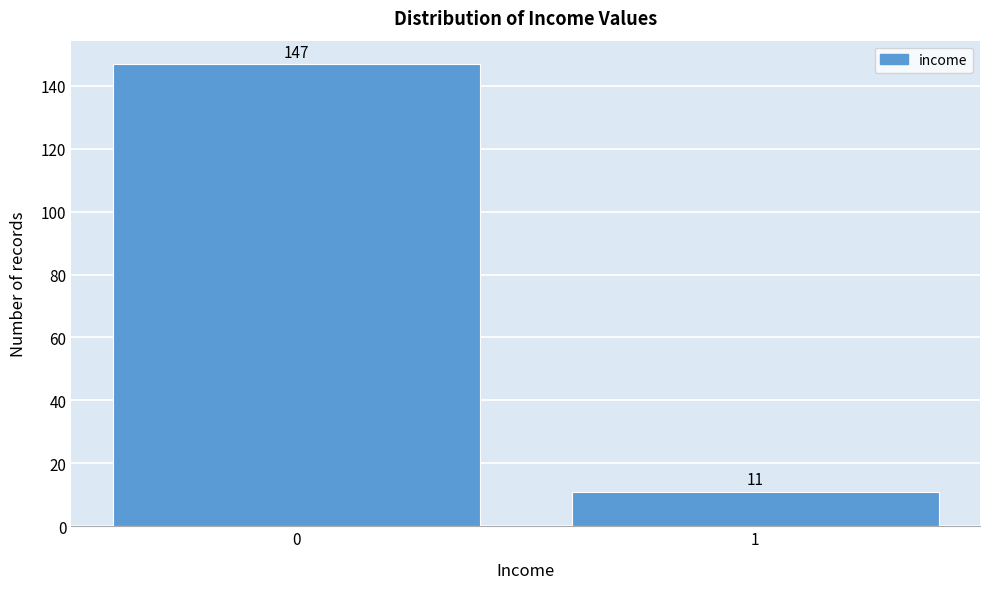

Reading right to left, list all the values displayed in this chart.

11	147